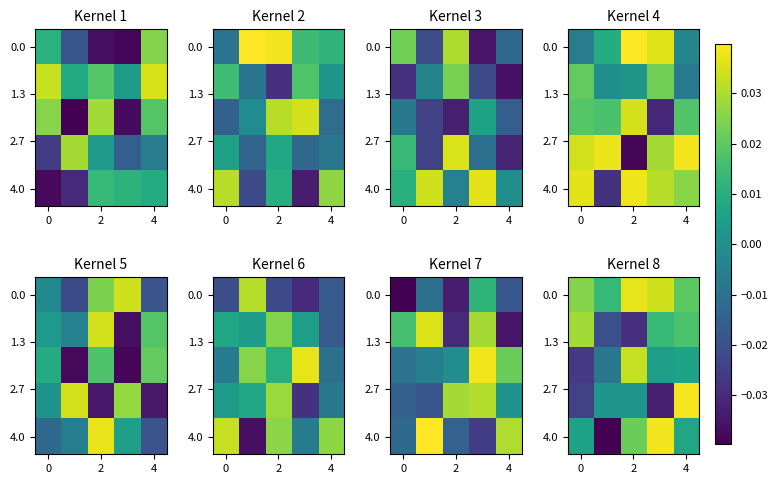

At how many categories does at least one series exceed 0?

5